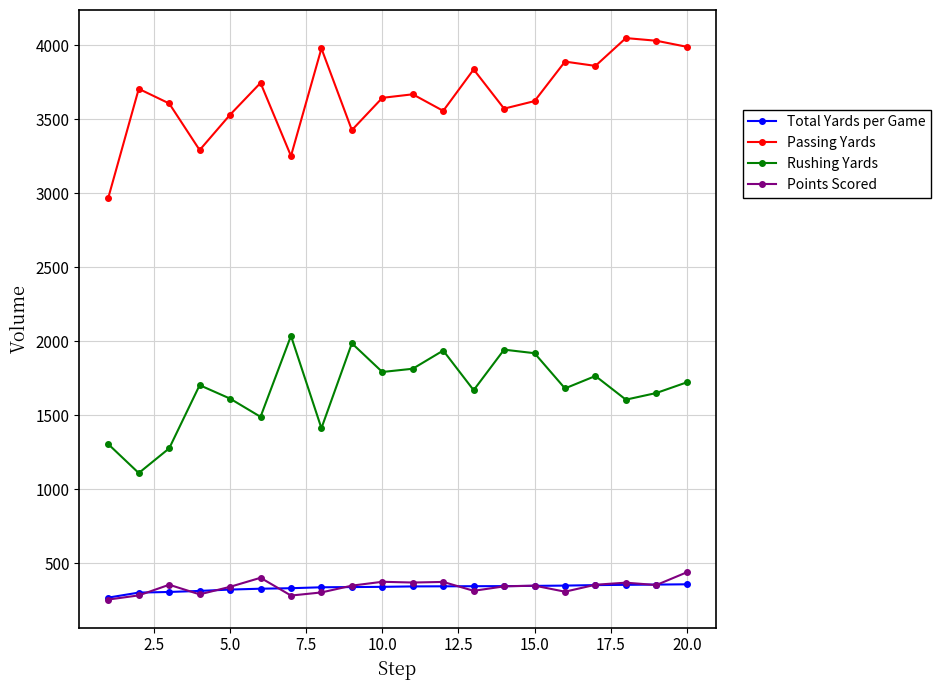

What is the highest value of the Passing Yards series?

4049.0